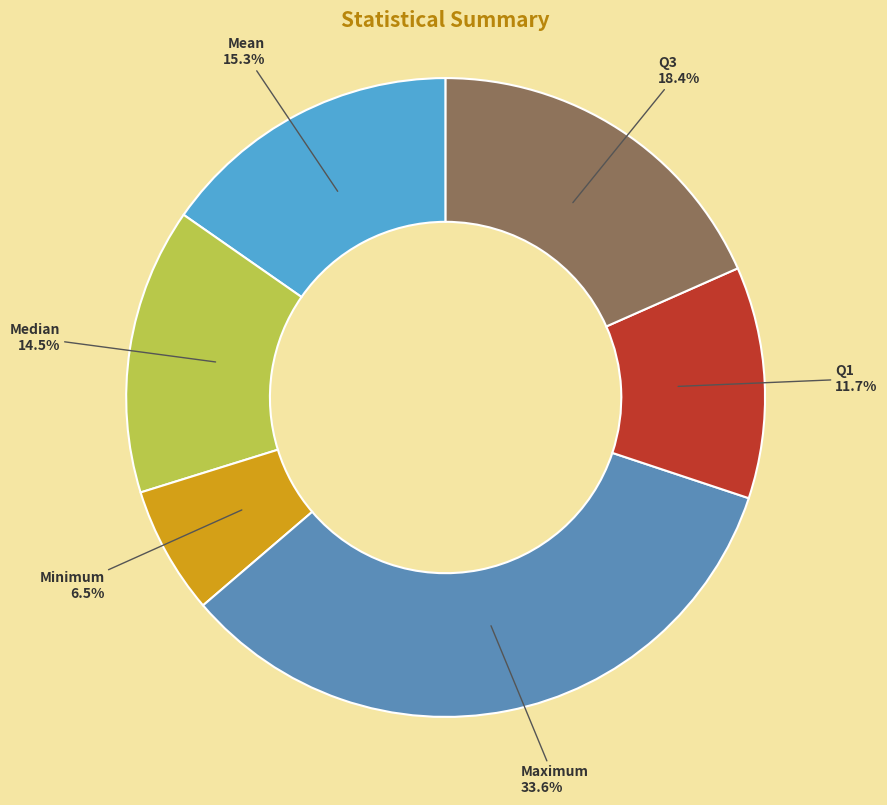

To the nearest percent, what is the difference between the largest and smallest slice percentages?

27%